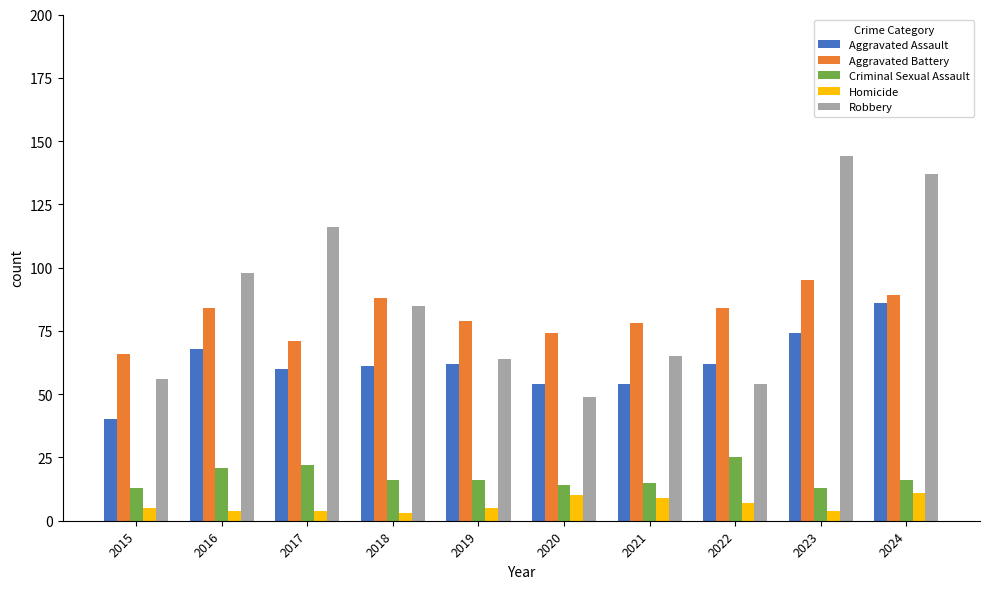

At which category is the sum across all series the highest?

2024